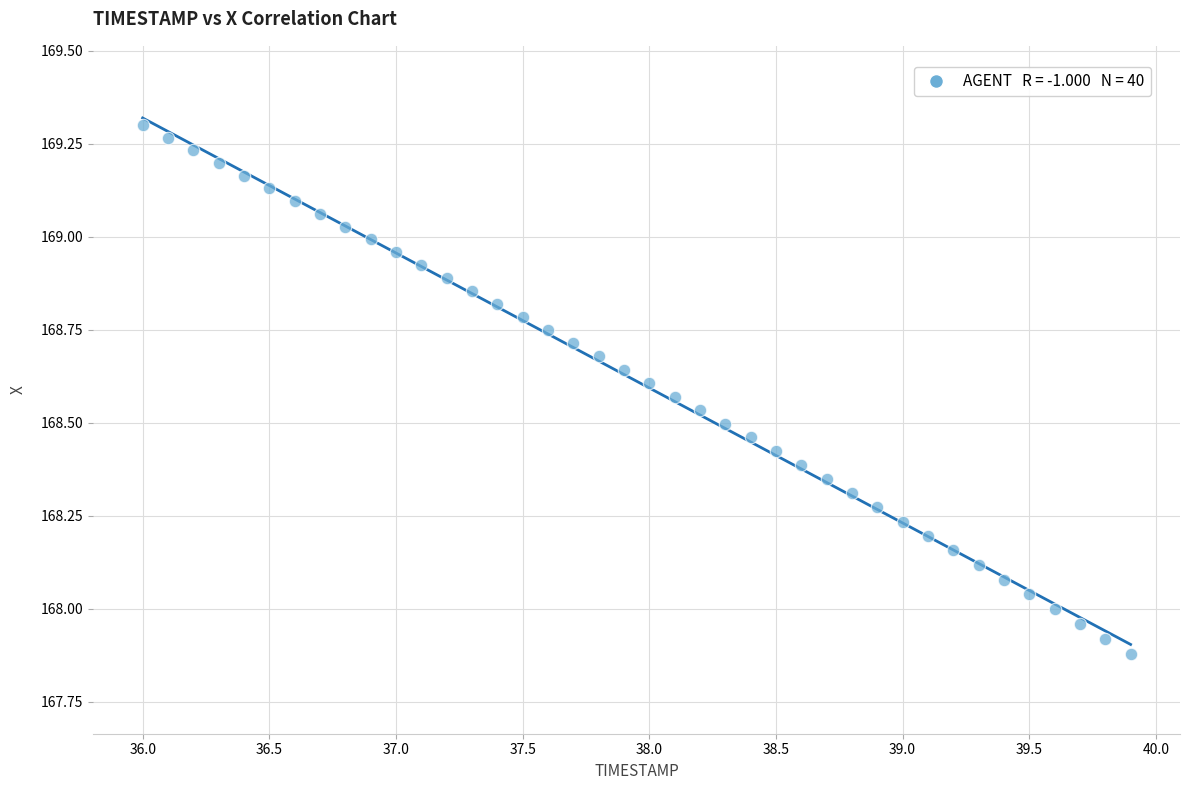

What is the range of X values (max minus min)?

3.9